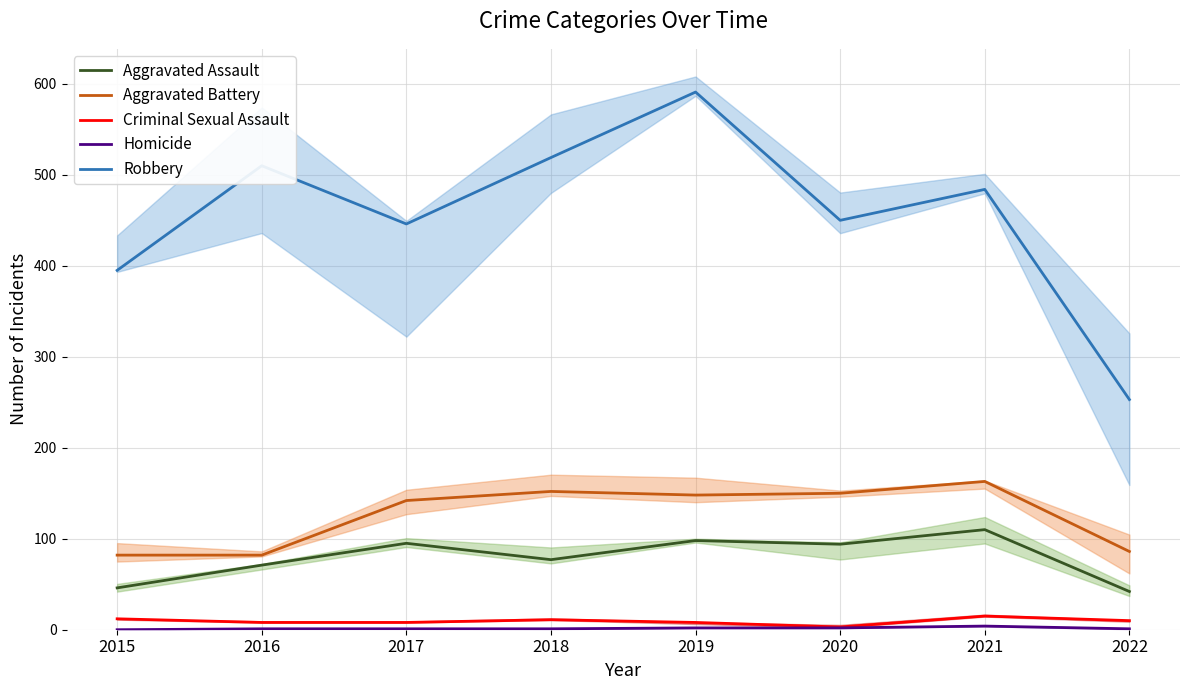

True or false: Homicide and Aggravated Battery intersect in this chart.

False